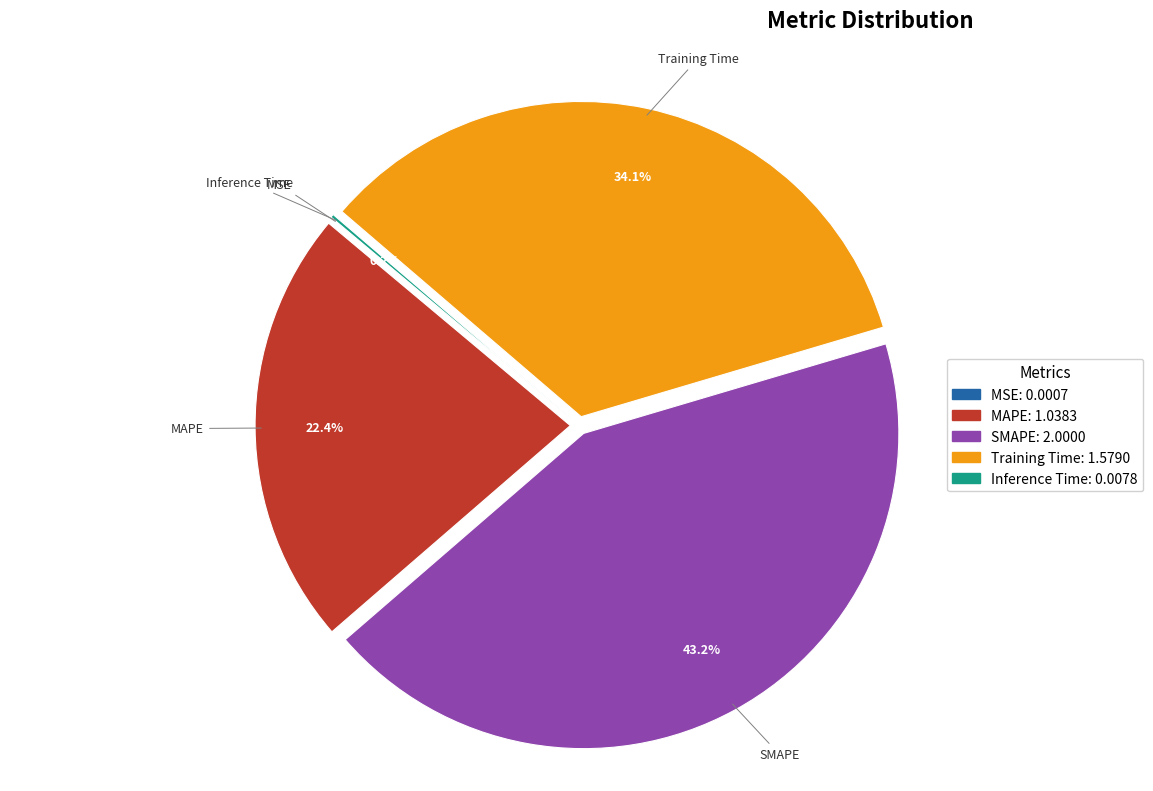

Does any single category account for the majority?

No